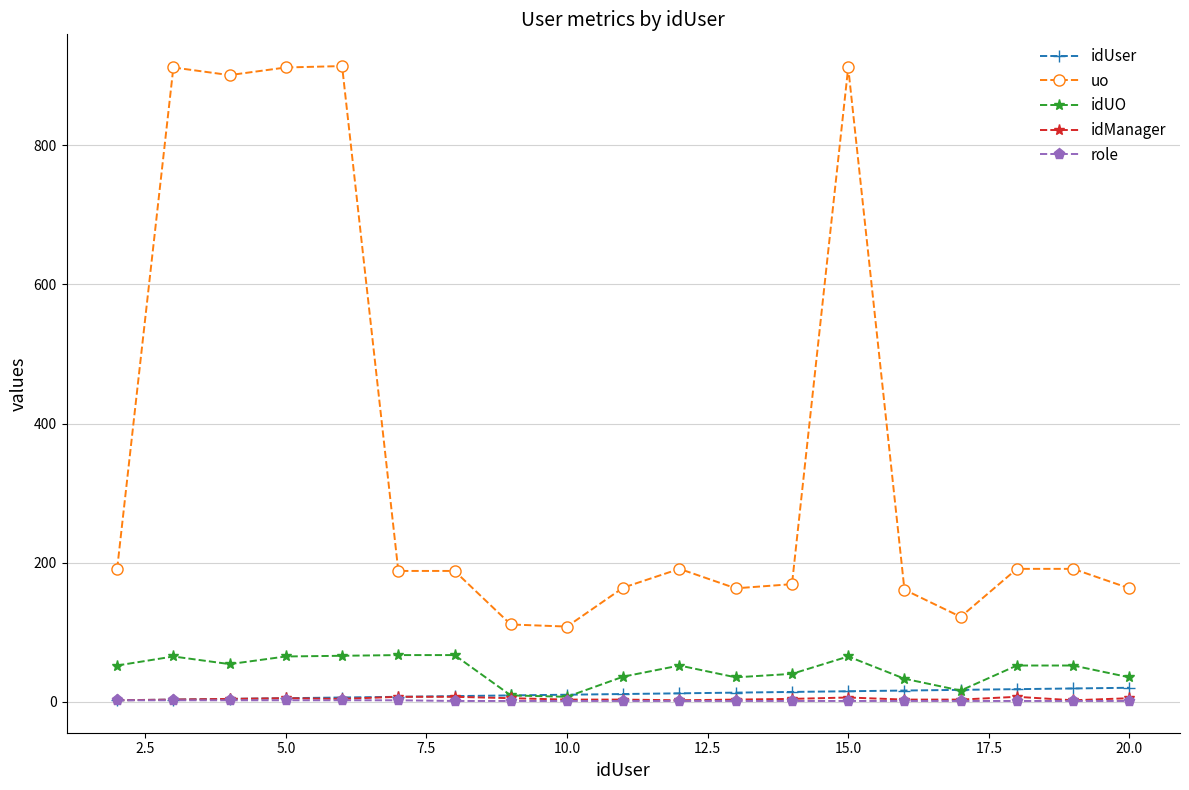

What is the greatest value displayed?

914